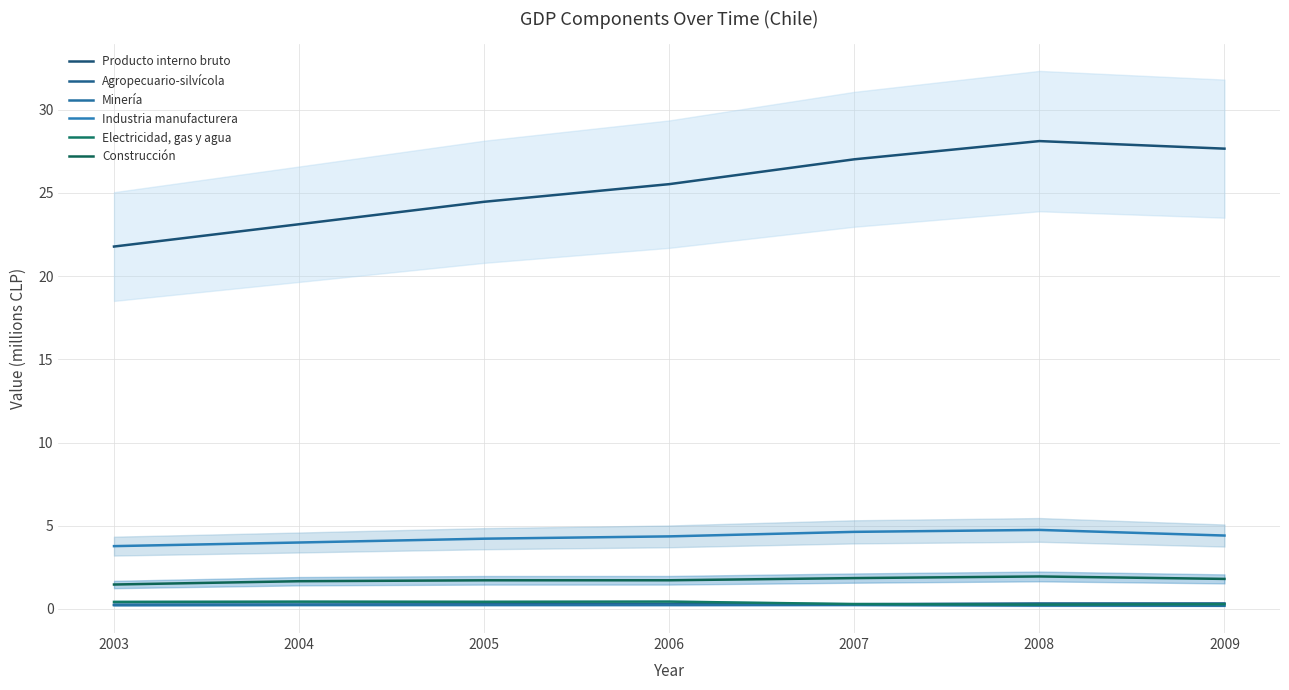

Reading left to right, transcribe all the data shown in this chart.

Producto interno bruto: 21.8	23.1	24.5	25.5	27.0	28.1	27.7
Agropecuario-silvícola: 0.3	0.3	0.3	0.3	0.3	0.3	0.3
Minería: 0.2	0.2	0.2	0.2	0.2	0.2	0.2
Industria manufacturera: 3.8	4.0	4.2	4.4	4.6	4.7	4.4
Electricidad, gas y agua: 0.4	0.4	0.4	0.4	0.3	0.3	0.3
Construcción: 1.5	1.7	1.7	1.7	1.9	2.0	1.8